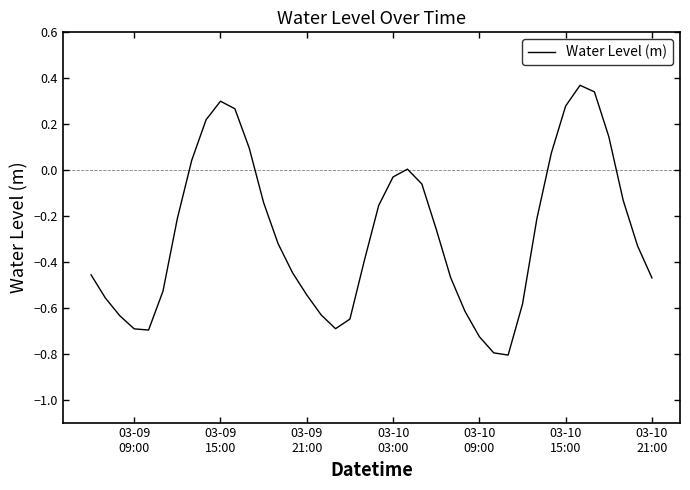

True or false: there are more than 1 points higher than both neighbors.

True